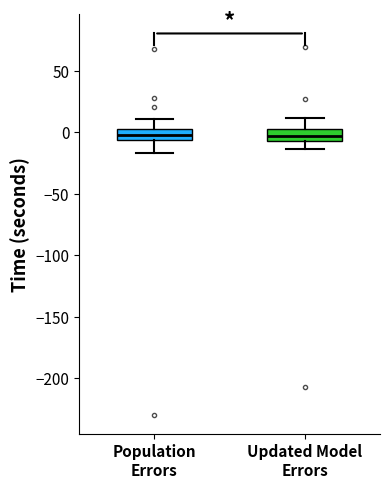

Reading left to right, transcribe this box plot: for each box, give where its median line is, the range the box spans, and where its two whiskers end, as read against the y-axis. The values are not printed on the chart, so give them approximately, as read against the axis.

Population Errors: median 0, box -5 to 5, whiskers -15 to 10
Updated Model Errors: median -5 (inside the box), box -5 to 0, whiskers -15 to 10